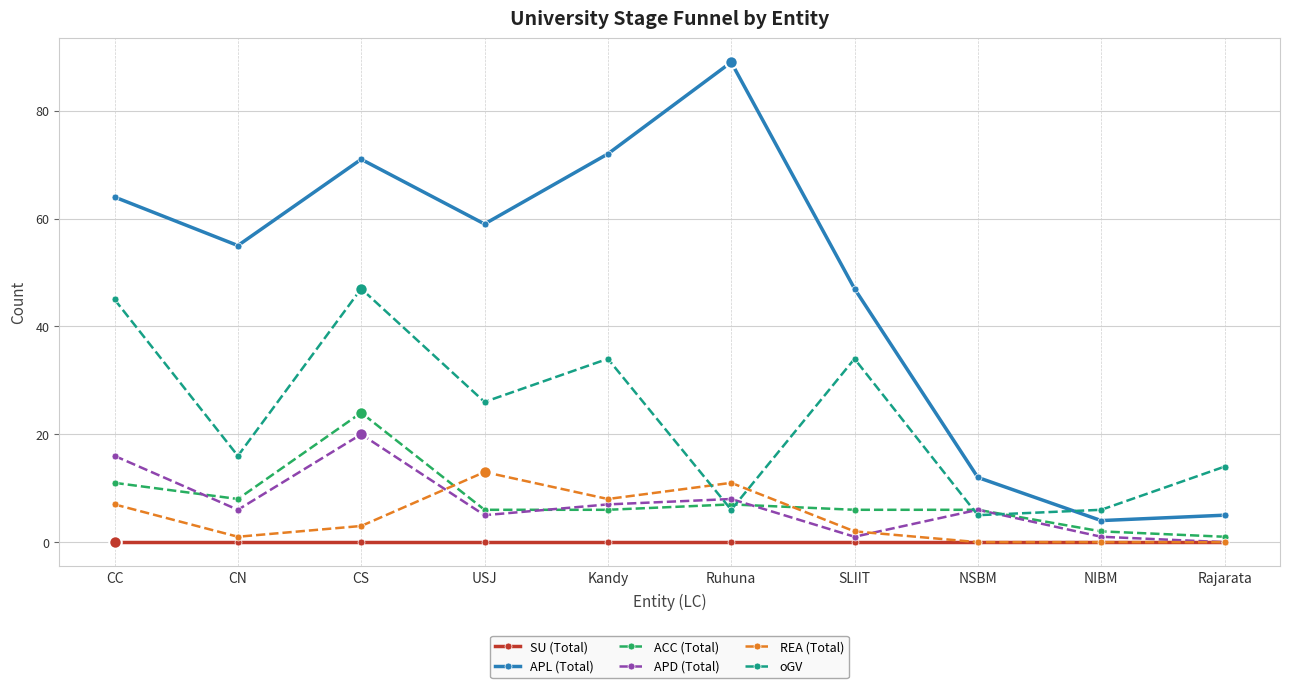

What is the sum of all ACC (Total) values?

77